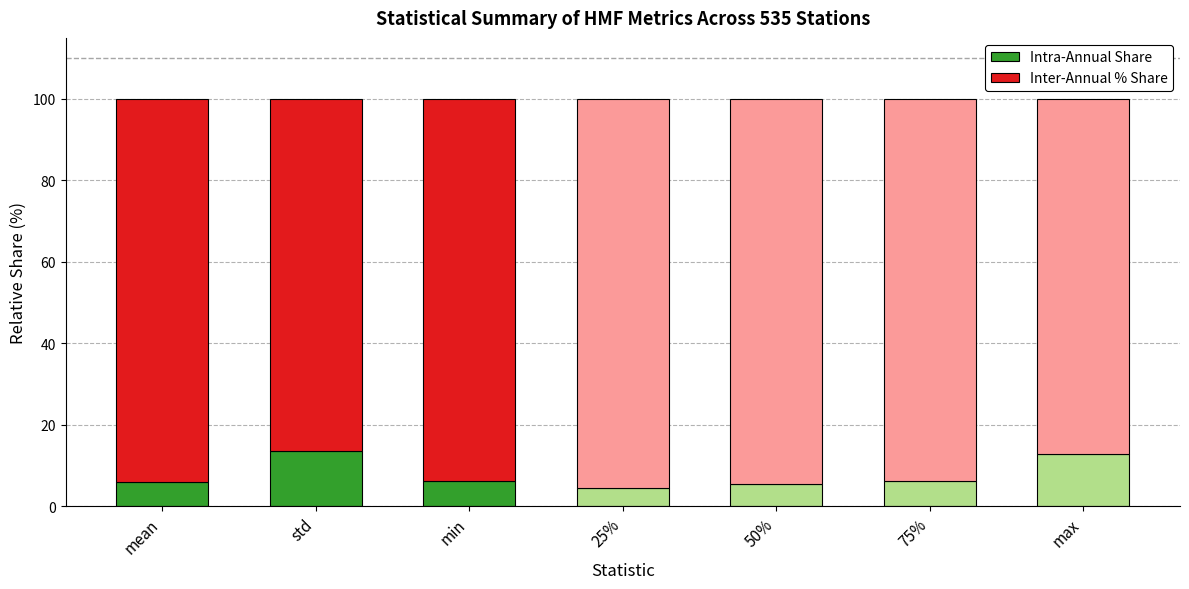

What are all the series names shown in the legend?

Intra-Annual Share, Inter-Annual % Share